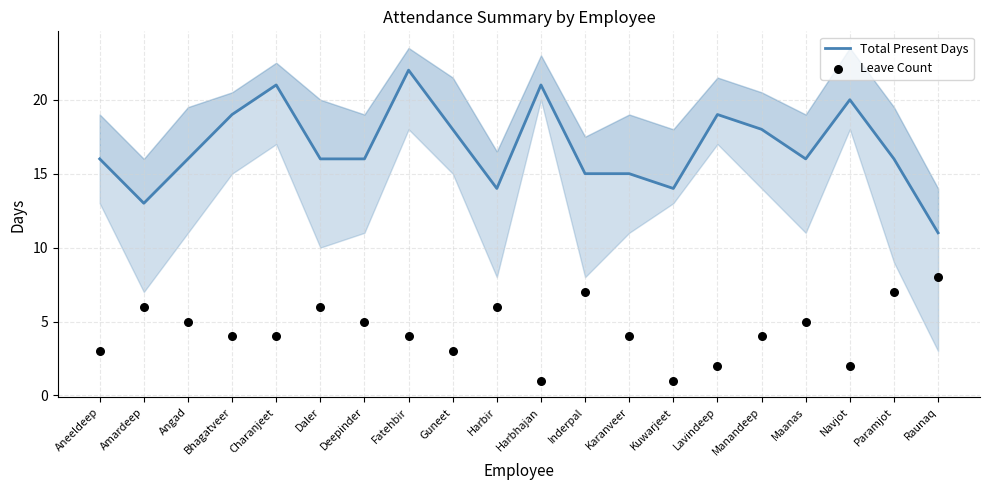

At which category is the sum across all series the highest?

Fatehbir